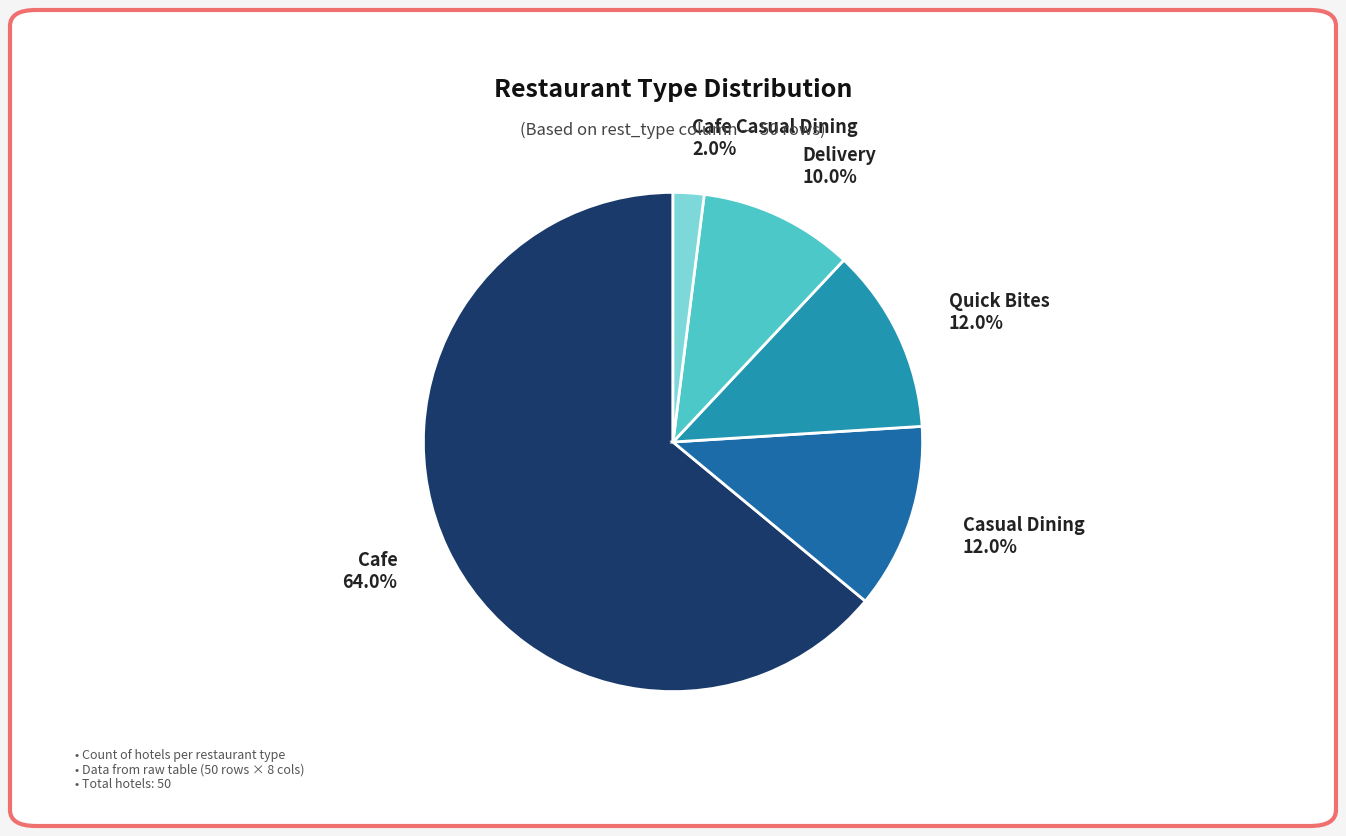

Do Delivery 10.0% and Cafe Casual Dining 2.0% together represent more than half of the pie?

No